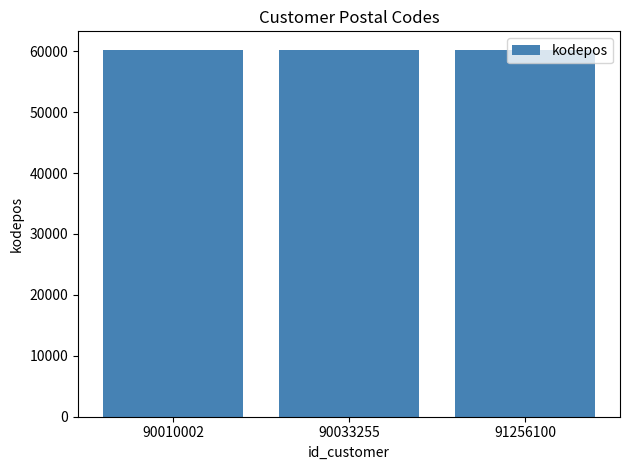

The value at 91256100 is 60234. True or false?

True